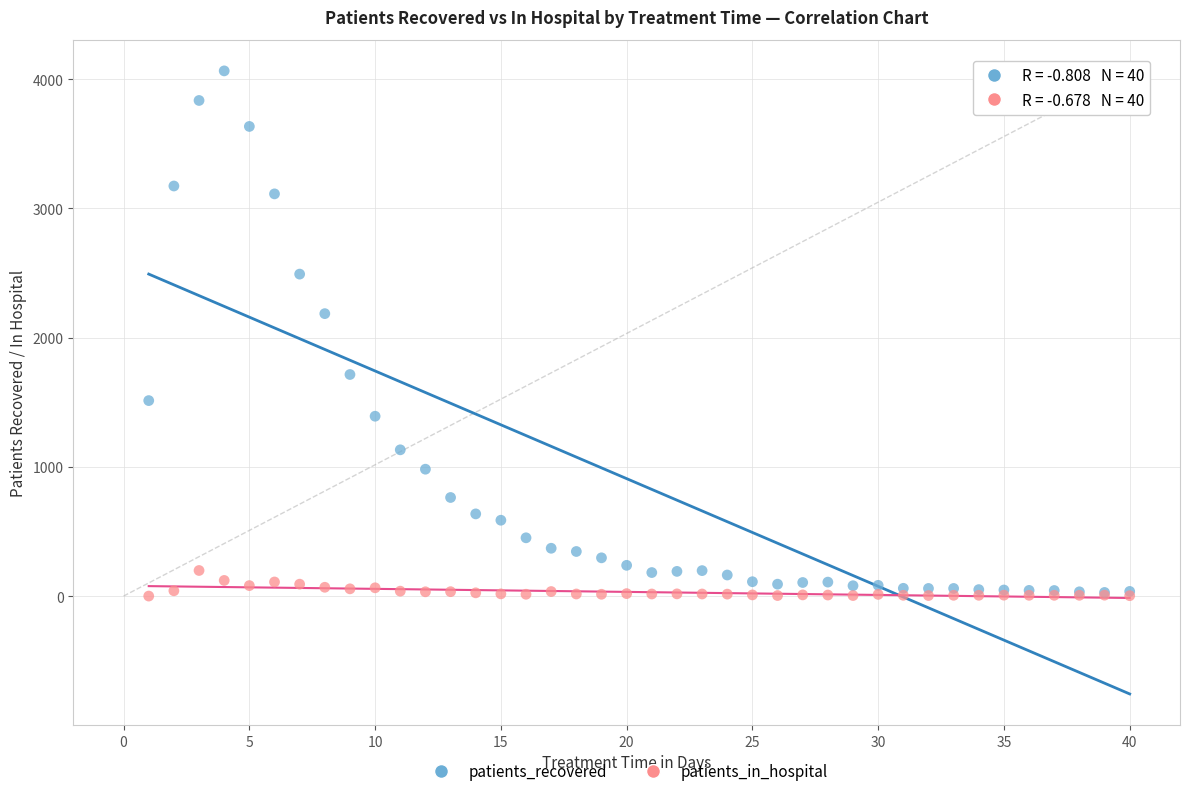

Which series has the widest spread of Y values?

patients_recovered